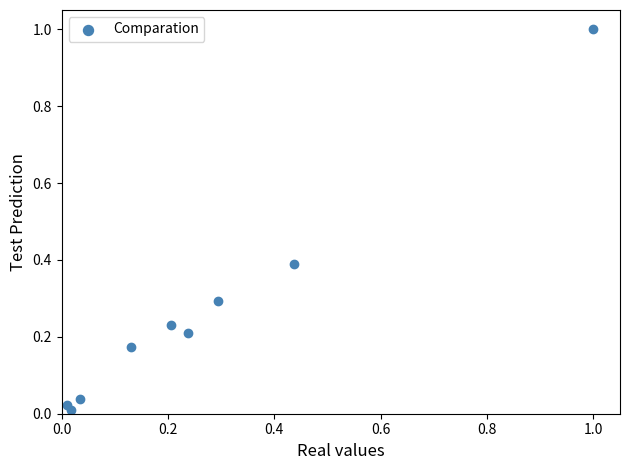

What is the average Y value?

0.3